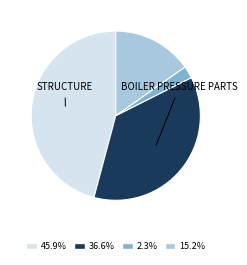

Is there a majority slice in this chart?

No